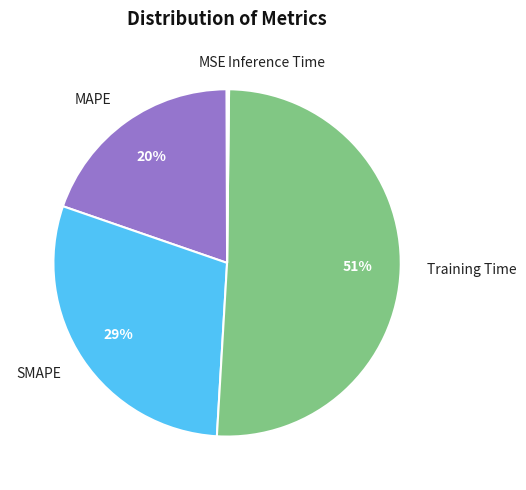

Does any single category account for the majority?

Yes